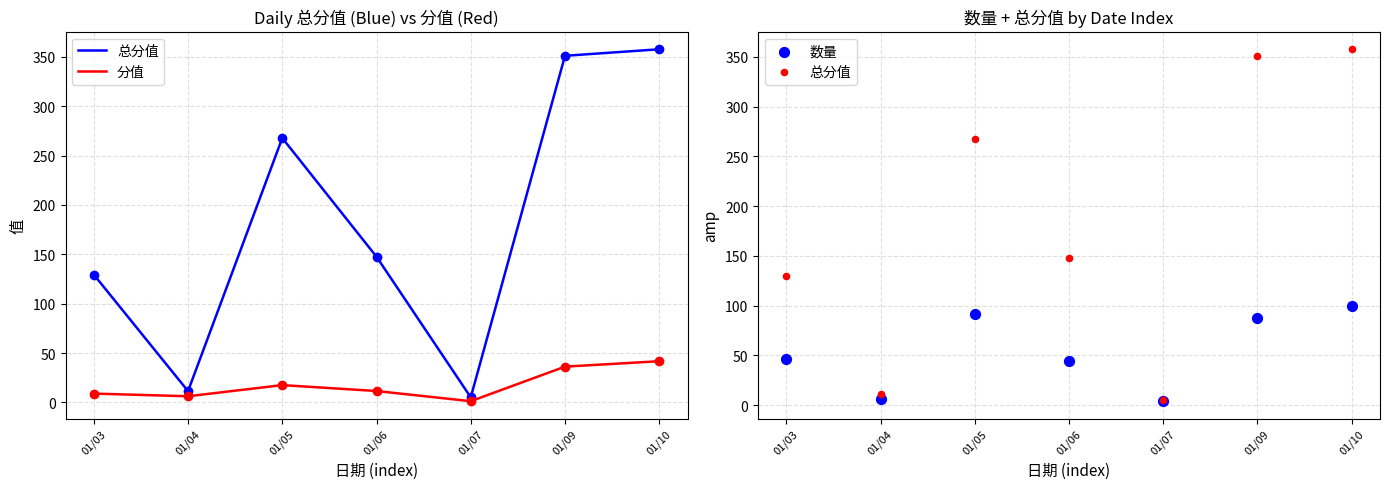

Which series has the widest spread of Y values?

总分值